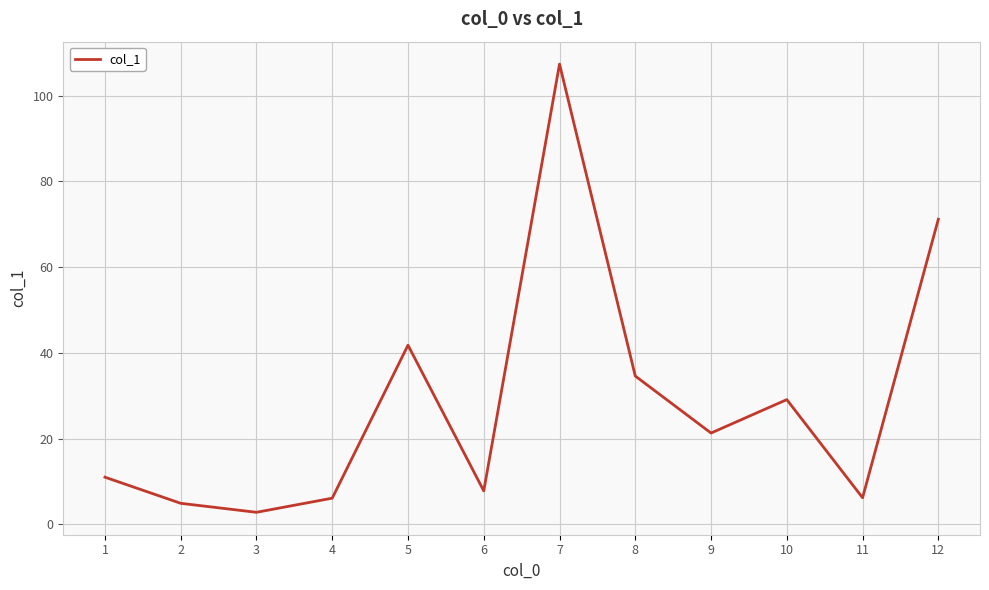

Is it true that the value at 12 is 71.2?

True